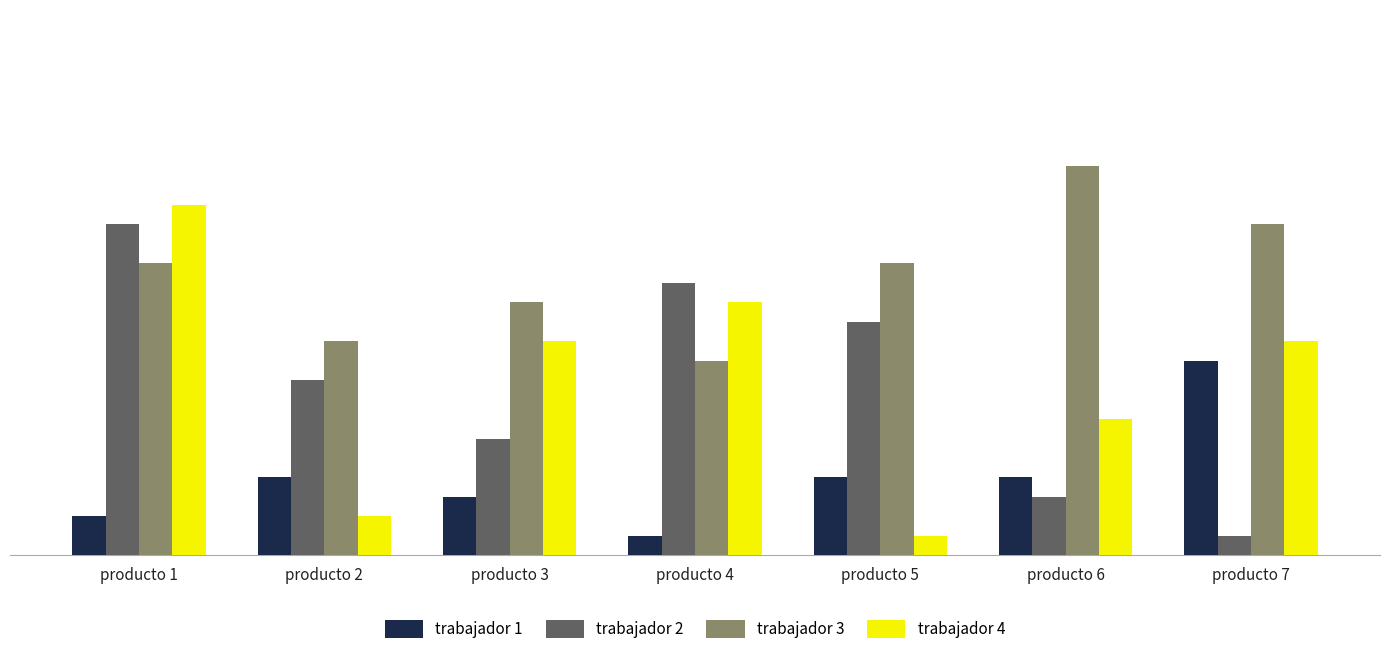

Rank the series by their maximum value, from highest to lowest.

trabajador 3, trabajador 4, trabajador 2, trabajador 1